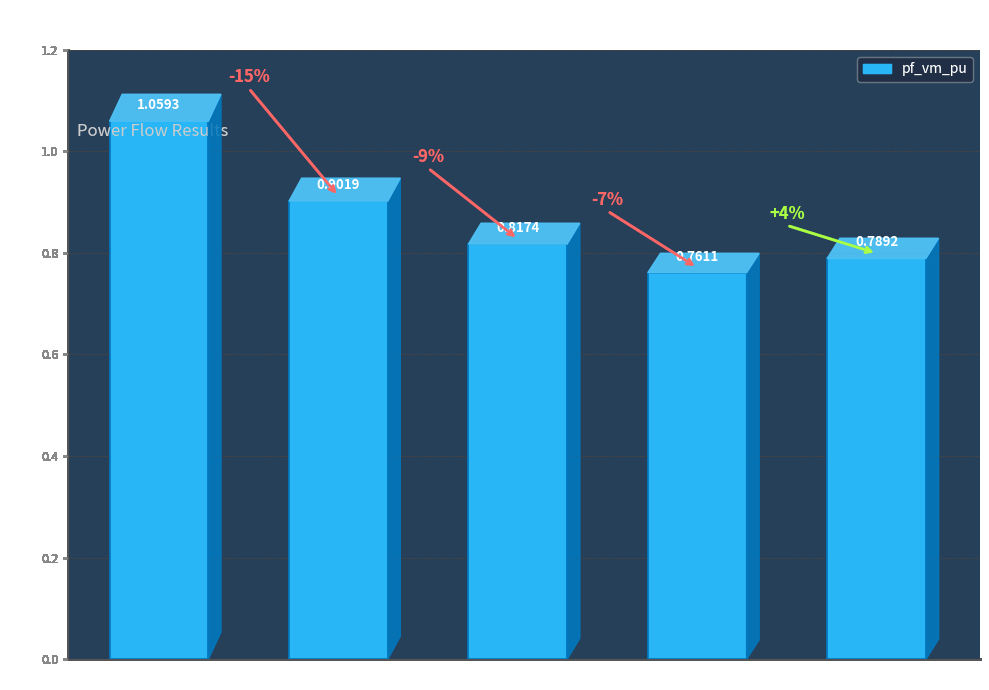

What is the average value?

0.9